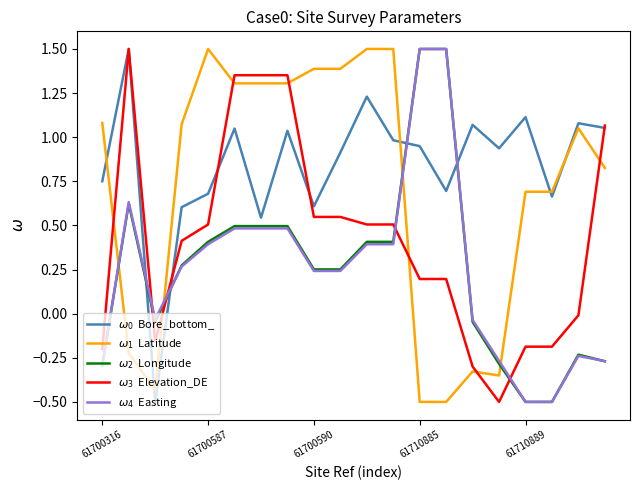

What is the maximum value shown in the chart?

1.5